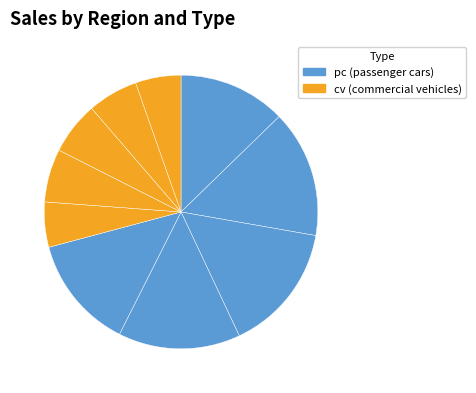

How many segments does this pie chart have?

10